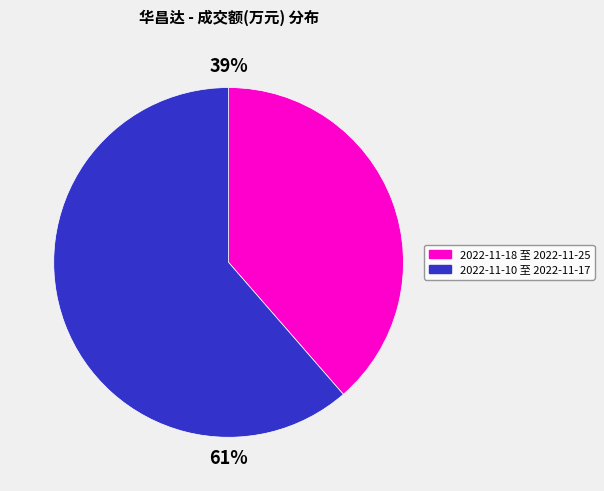

True or false: 2022-11-18 至 2022-11-25 accounts for 39% of the total.

True